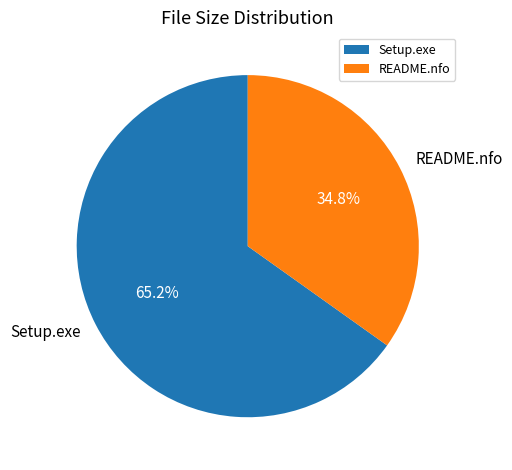

To the nearest percent, what is the average slice percentage?

50%